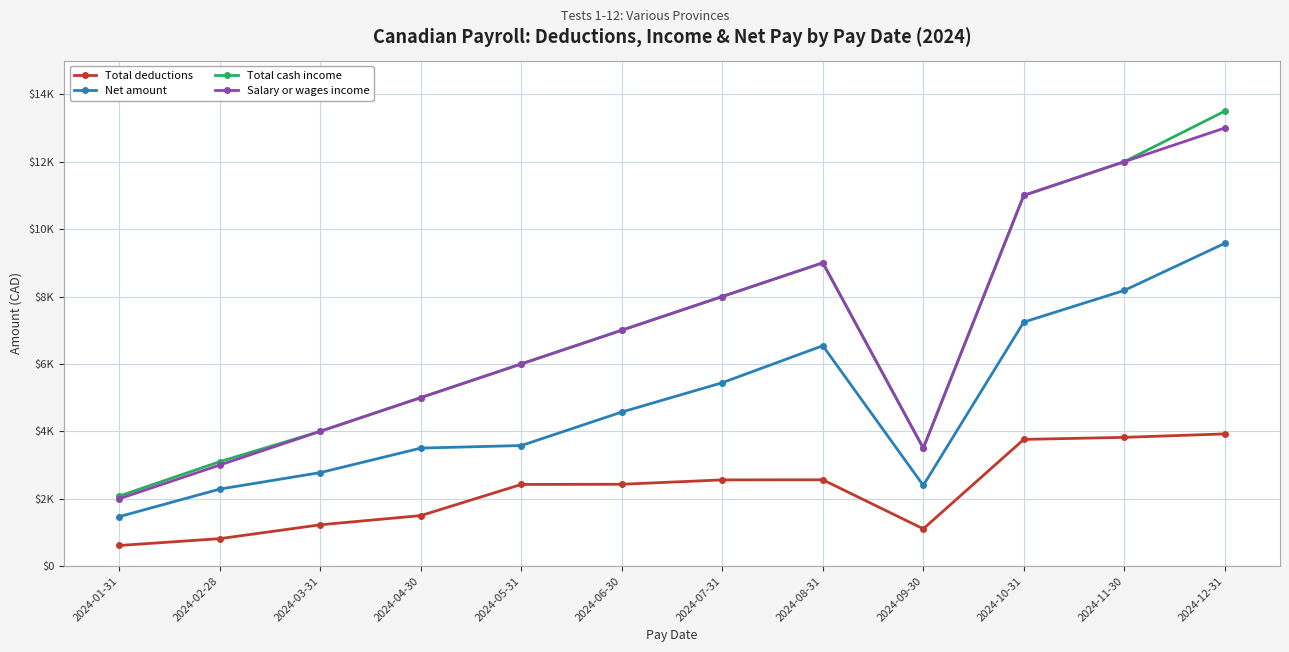

At which category is the sum across all series the highest?

2024-12-31